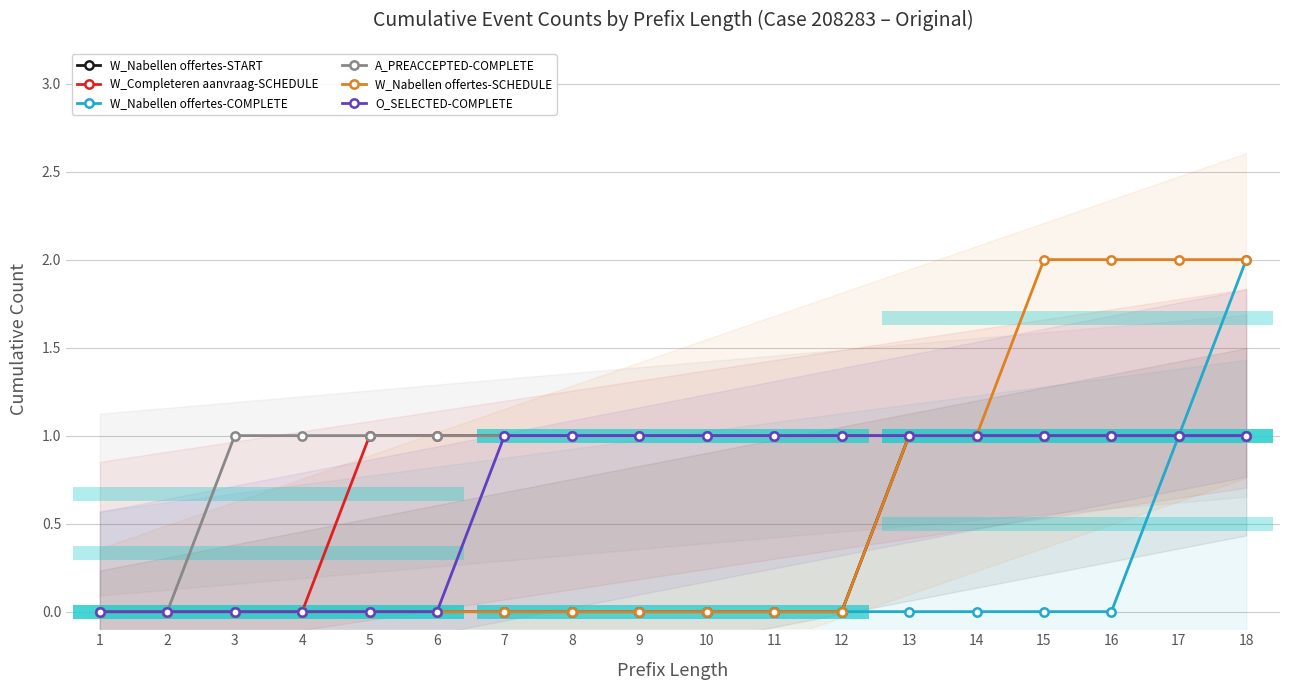

Rank the series by their maximum value, from lowest to highest.

W_Nabellen offertes-START, W_Completeren aanvraag-SCHEDULE, A_PREACCEPTED-COMPLETE, O_SELECTED-COMPLETE, W_Nabellen offertes-COMPLETE, W_Nabellen offertes-SCHEDULE